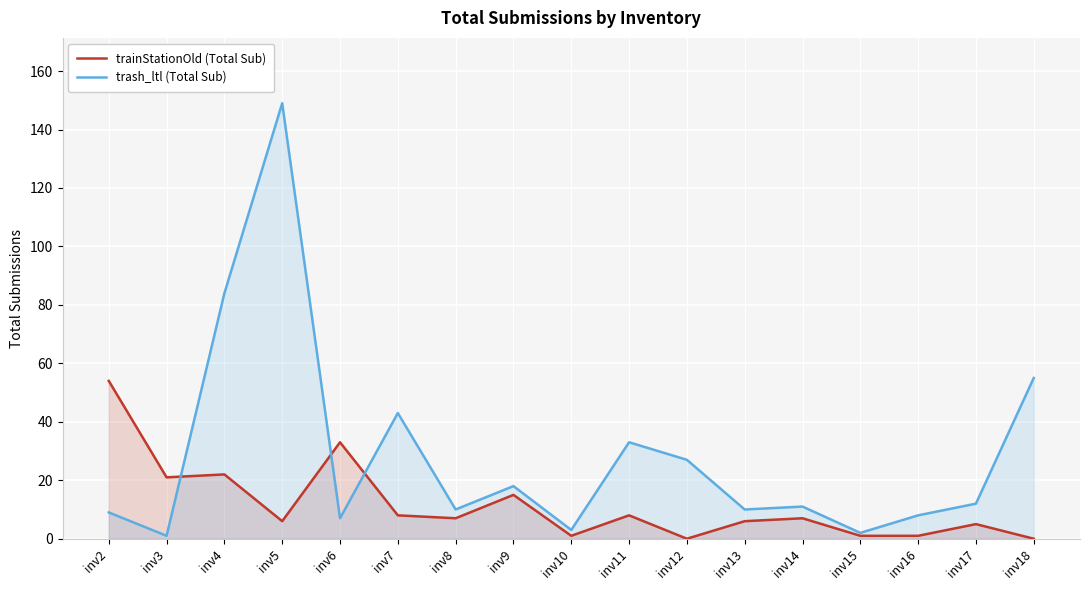

At how many categories does at least one series exceed 100?

1